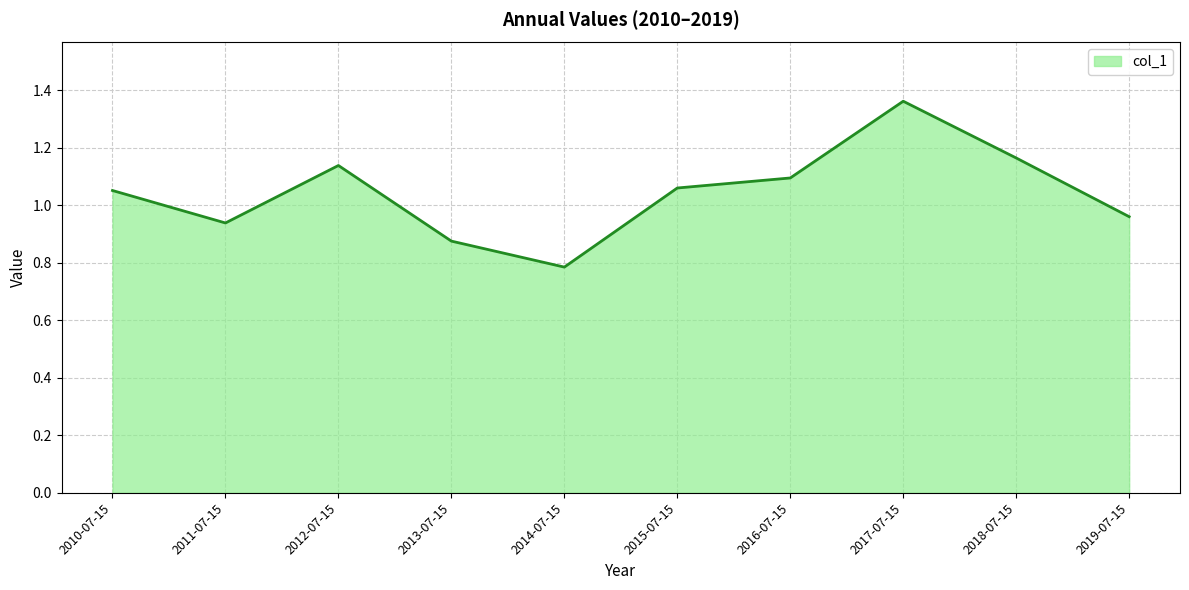

What is the difference between the maximum and minimum values?

0.6